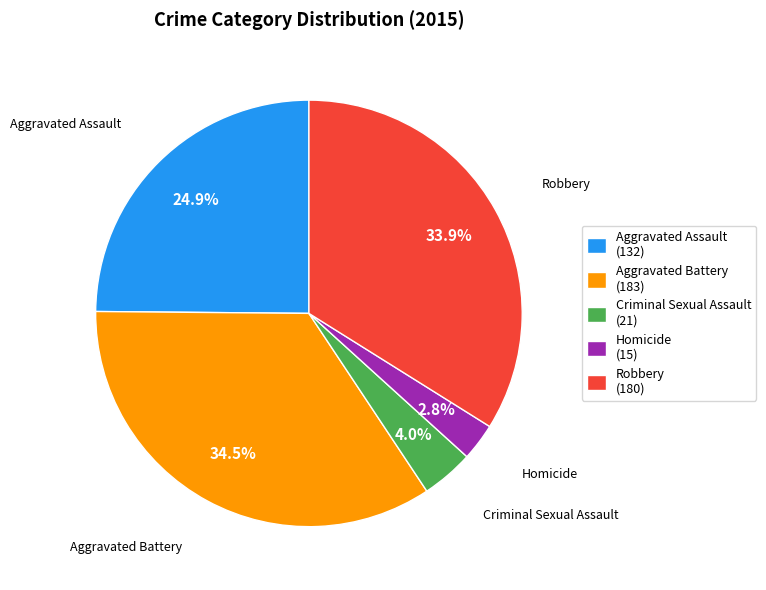

To the nearest percent, what is the combined percentage of Aggravated Battery and Aggravated Assault?

59%